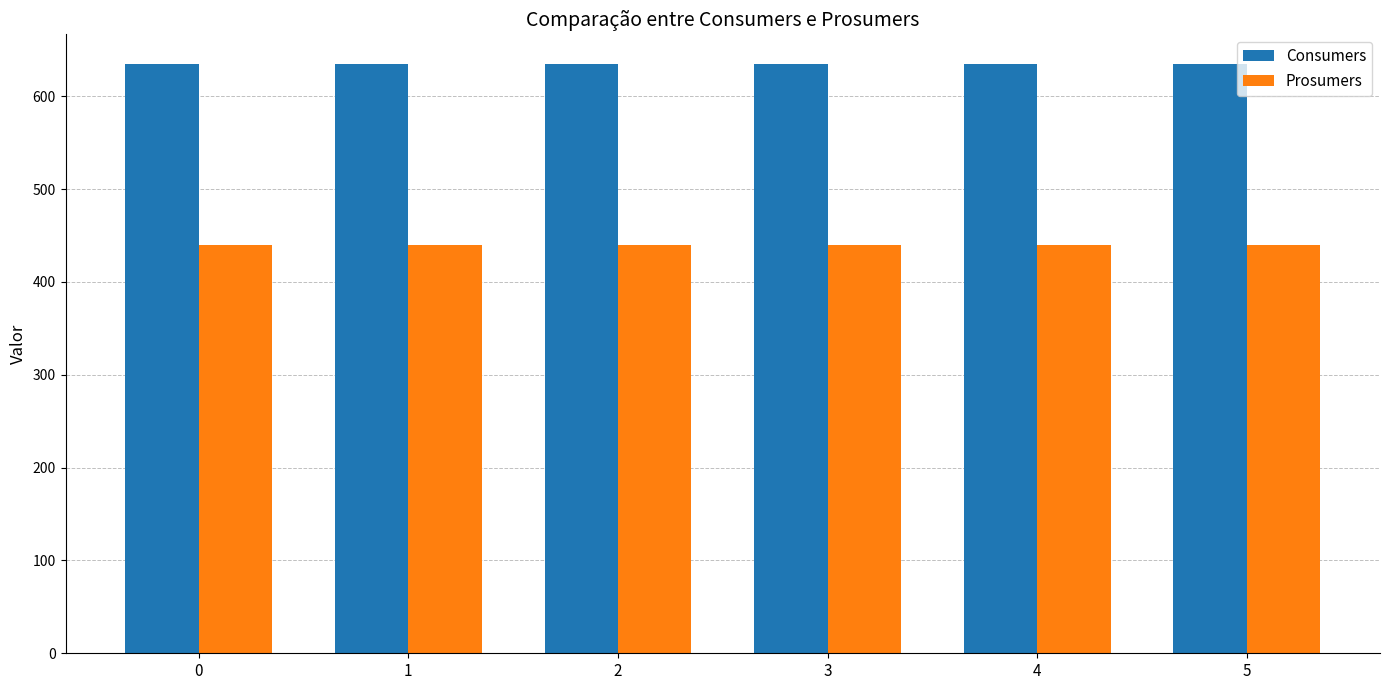

What is the spread (max minus min) of values at 0?

195